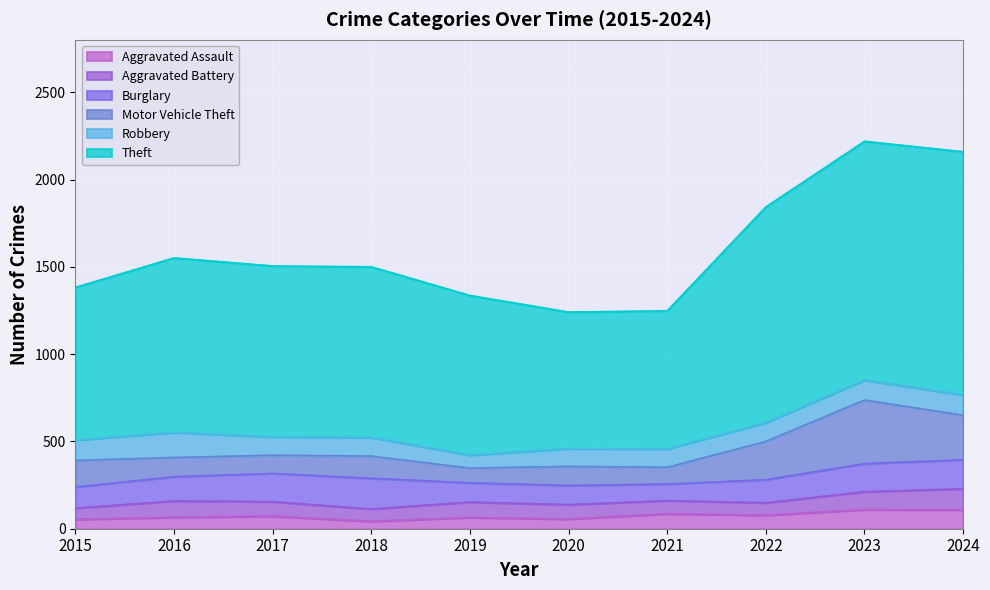

How many lines are shown in the chart?

6